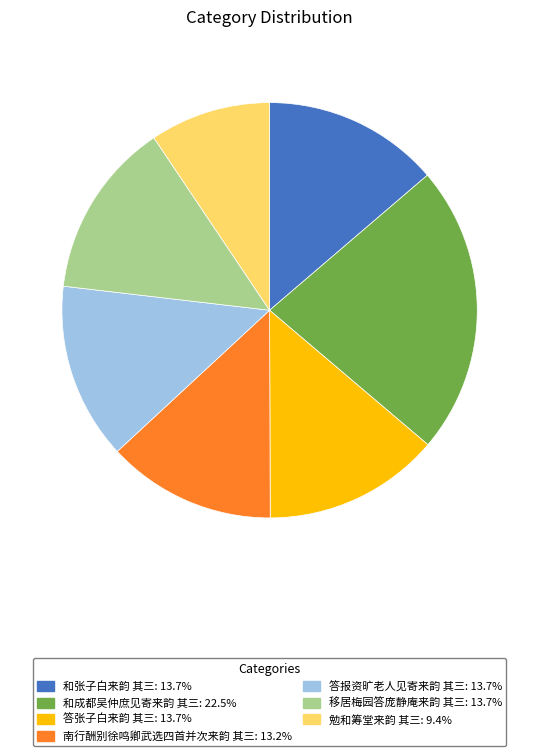

True or false: 答报资旷老人见寄来韵 其三 accounts for 14% of the total.

True